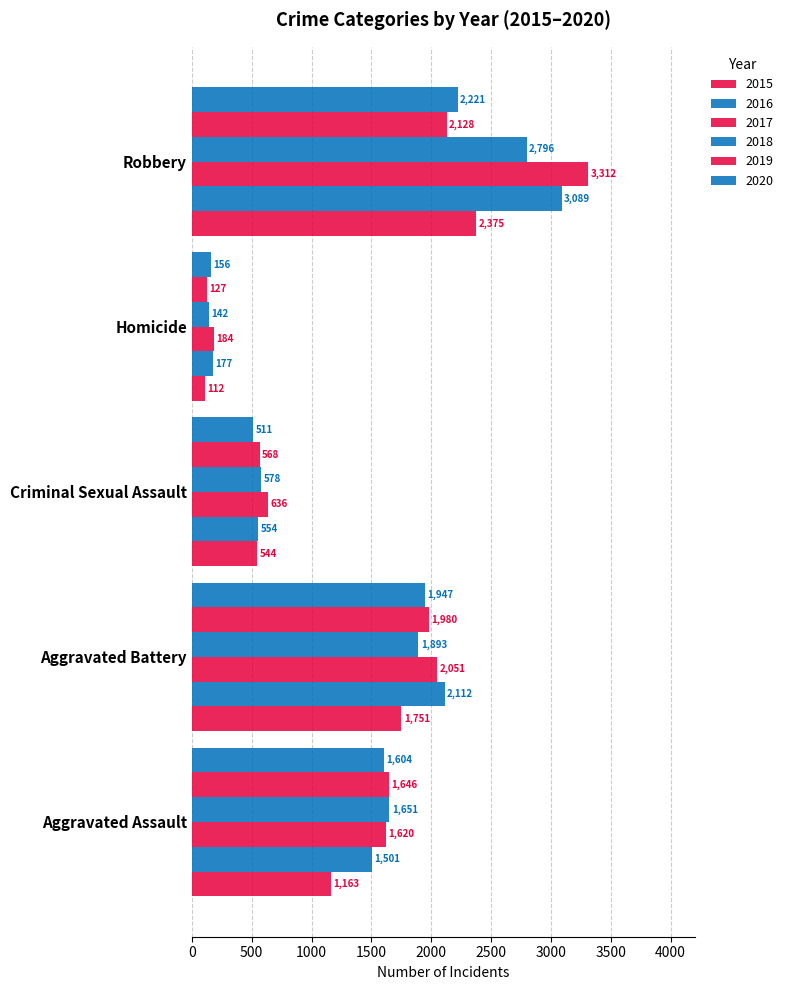

How many distinct data groups are displayed?

6